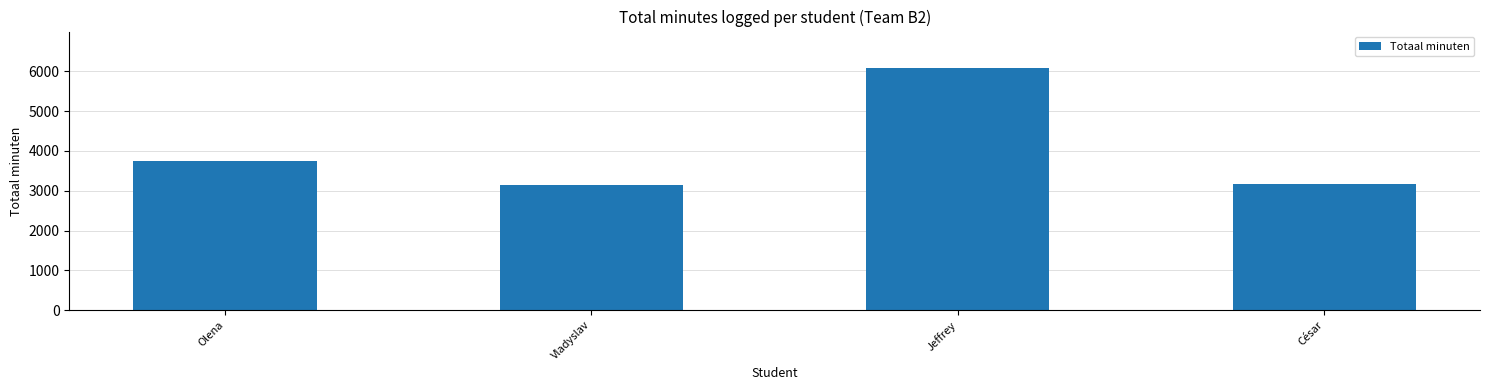

What is the average value?

4040